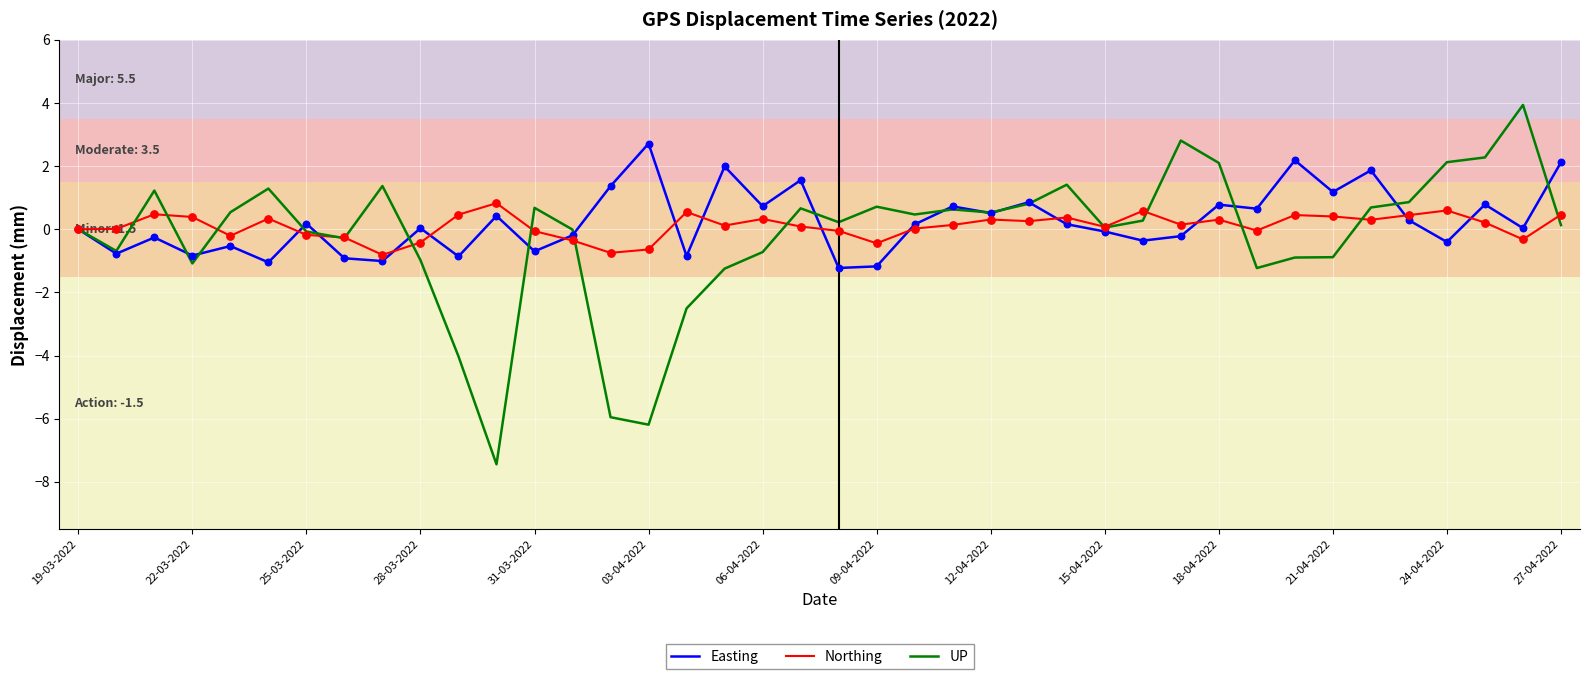

Which series has the largest range (max minus min)?

UP